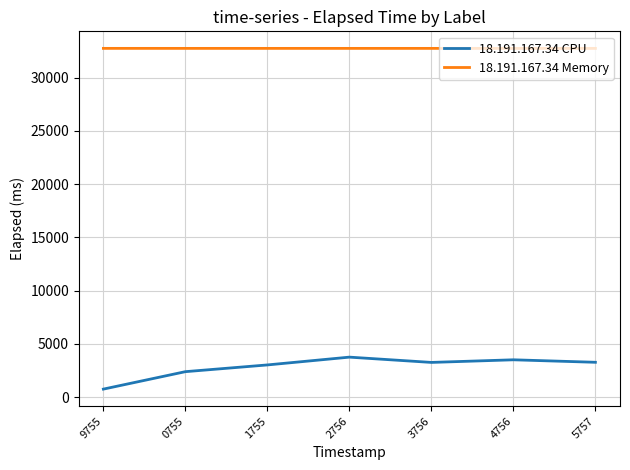

What is the total value across all series at 4756?

36264